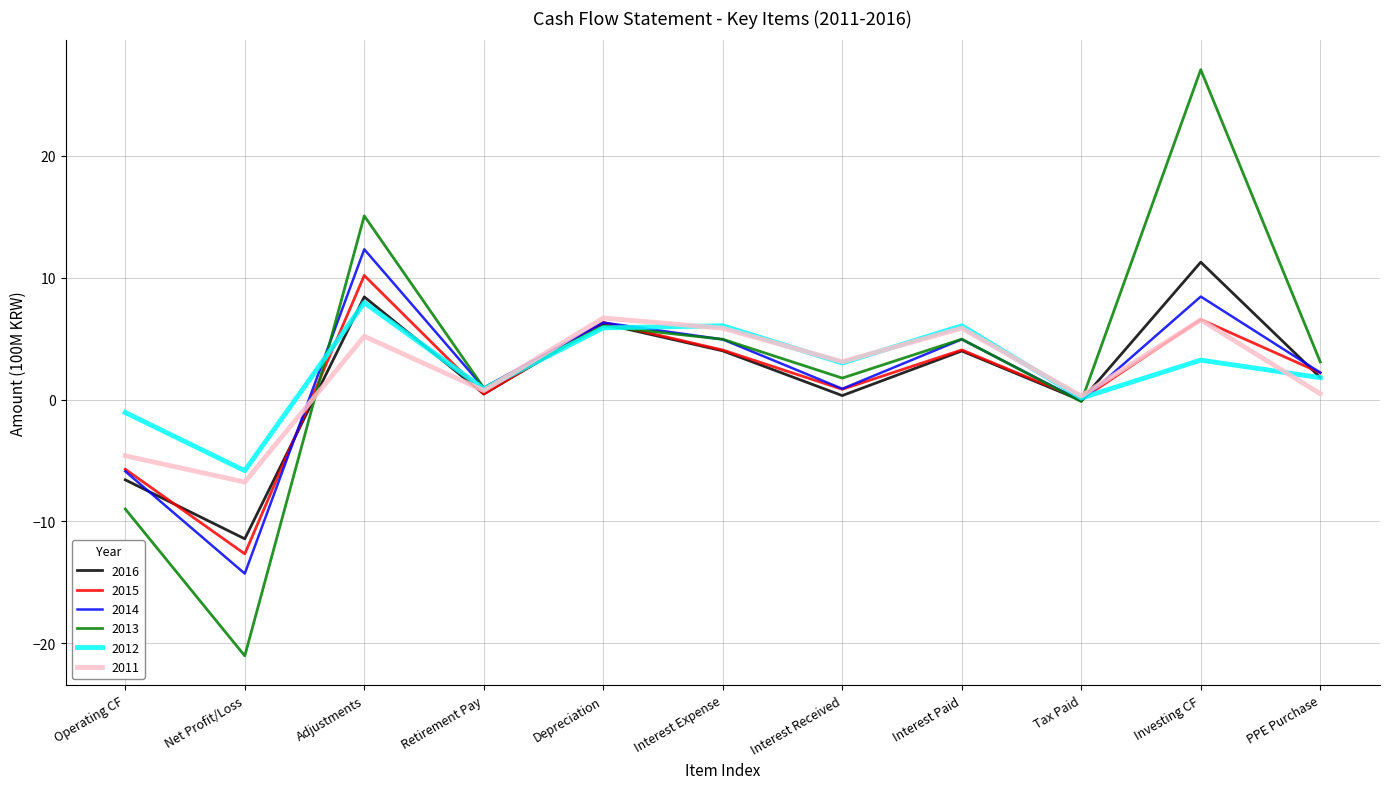

What is the total value across all series at Adjustments?

59.1